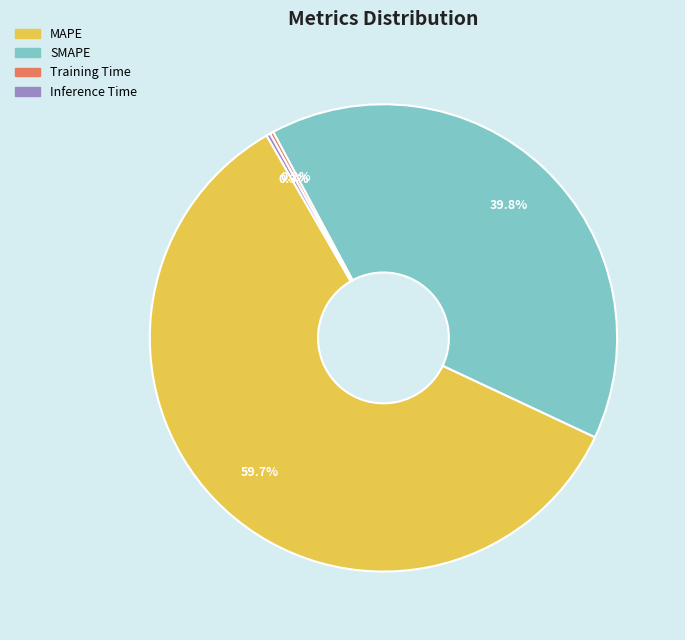

True or false: MAPE accounts for 69% of the total.

False